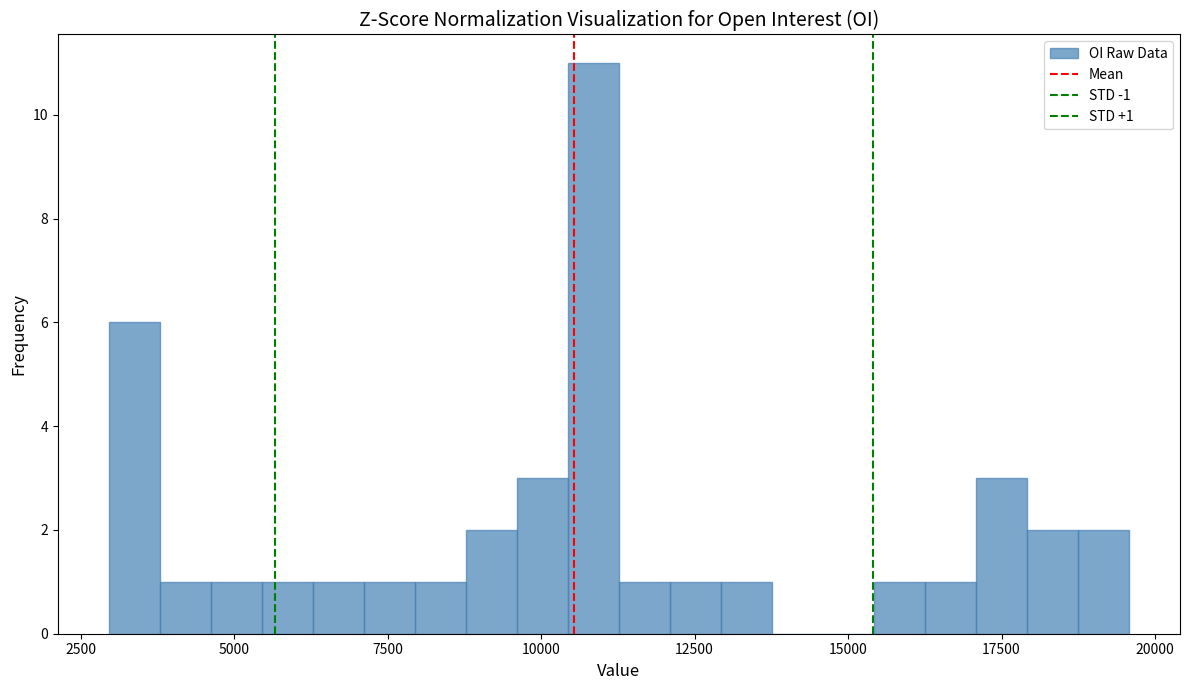

Around what value on the x-axis is the tallest bar? Give the approximate position of its centre, as read against the axis.

11000